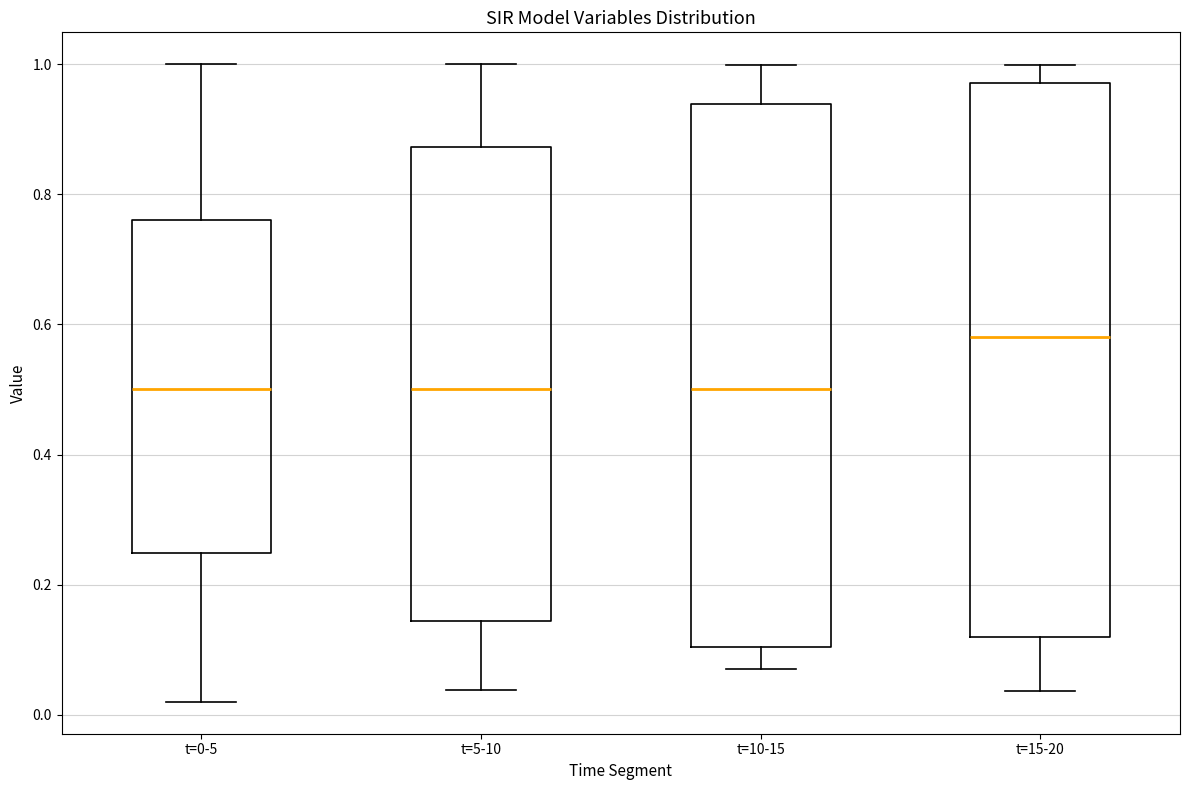

Where is the lower edge of the box for t=0-5 on the y-axis? The values are not printed on the chart, so give them approximately, as read against the axis.

0.24